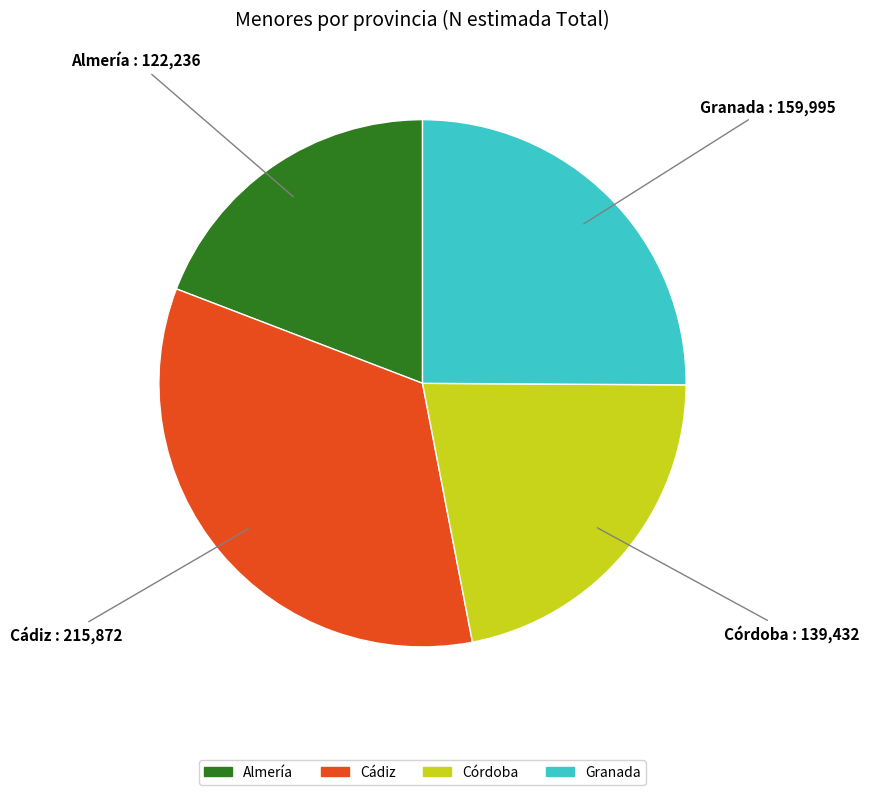

Is there a majority slice in this chart?

No